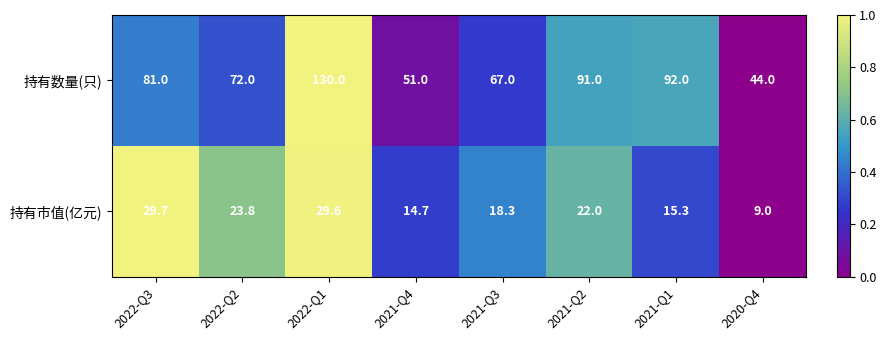

Where is 持有数量(只) nearest to the value 87?

2021-Q2